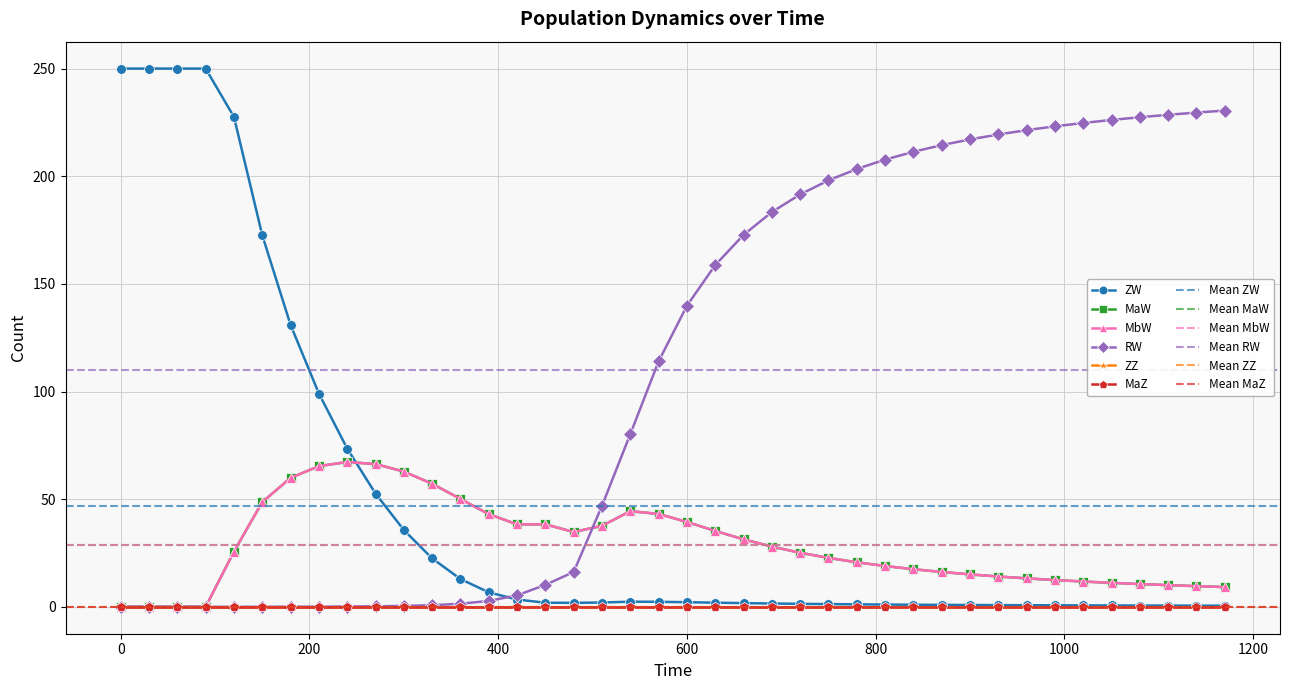

Rank the series by their maximum value, from highest to lowest.

ZW, RW, MaW, MbW